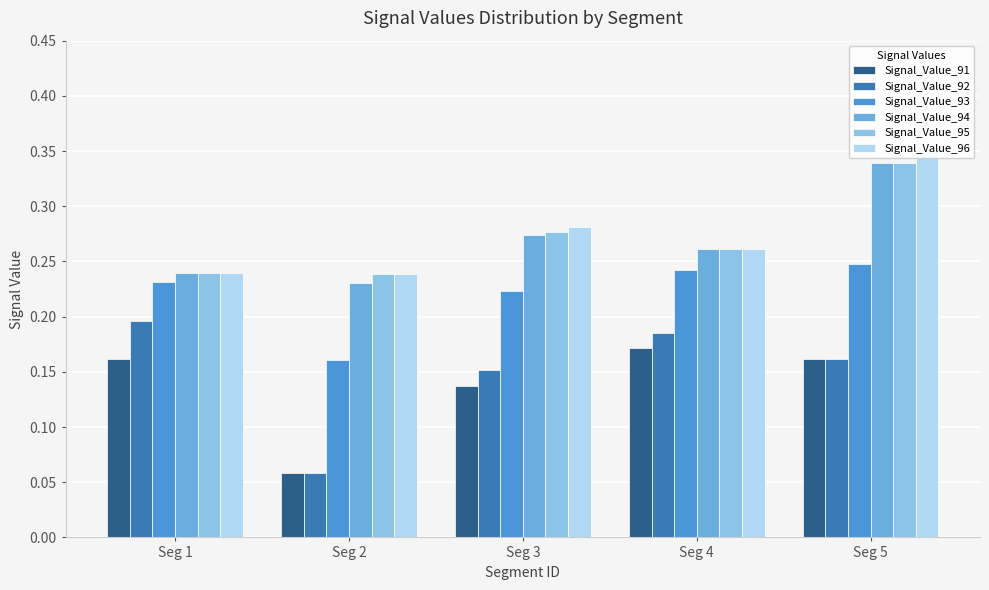

What is the highest value of the Signal_Value_96 series?

0.4